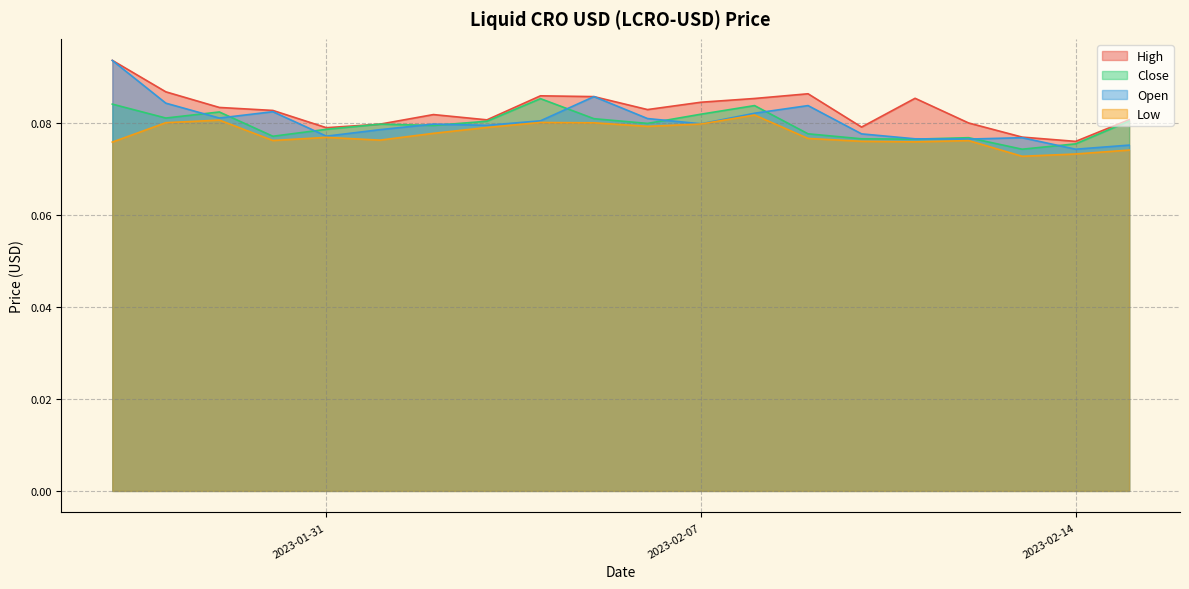

Rank the categories by Close value from highest to lowest.

2023-02-04, 2023-01-27, 2023-02-08, 2023-01-29, 2023-02-07, 2023-01-28, 2023-02-05, 2023-02-15, 2023-02-03, 2023-02-06, 2023-02-01, 2023-02-02, 2023-01-31, 2023-02-09, 2023-01-30, 2023-02-12, 2023-02-10, 2023-02-11, 2023-02-14, 2023-02-13